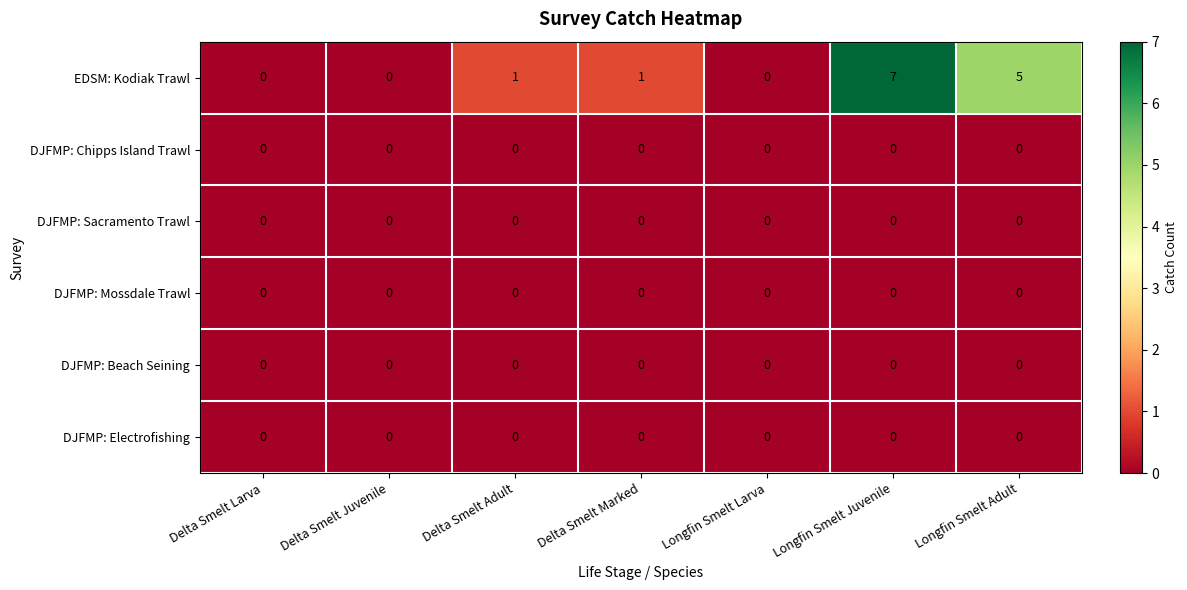

At which category is the sum across all series the highest?

Longfin Smelt Juvenile